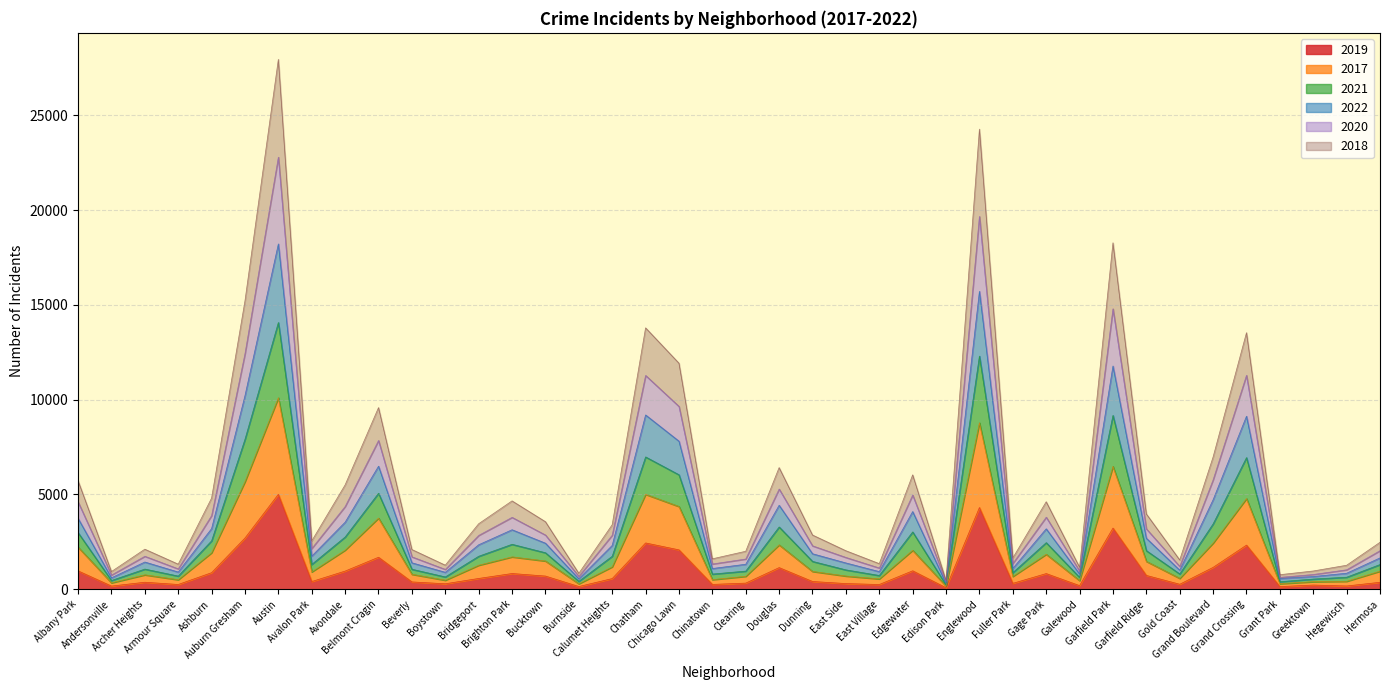

At how many categories does at least one series exceed 19405?

2